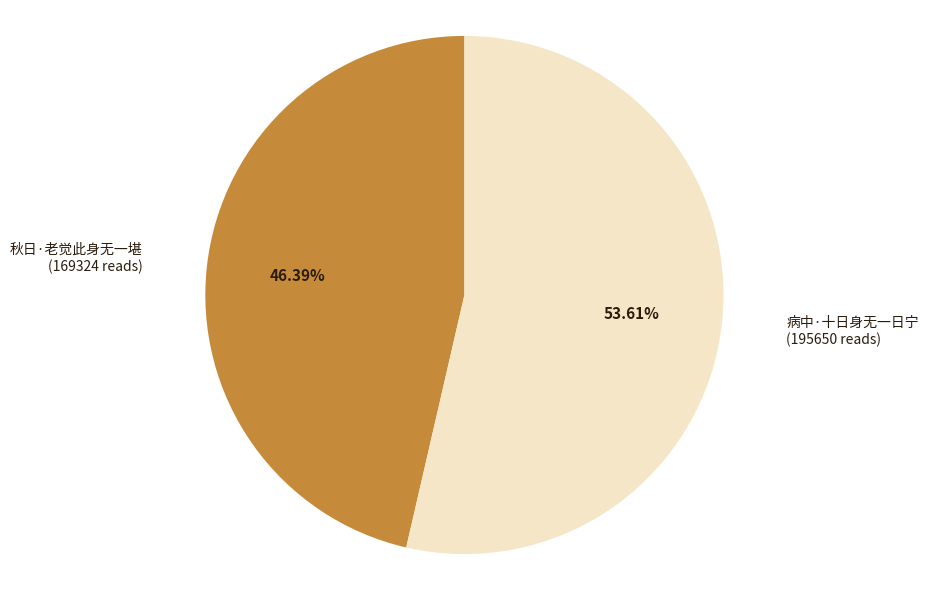

Is there a majority slice in this chart?

Yes